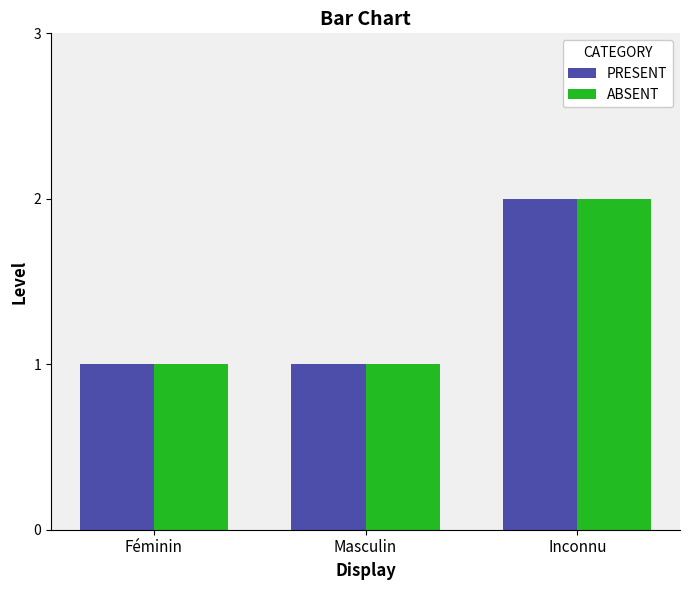

What is the label of the 2nd bar from the right?

Masculin